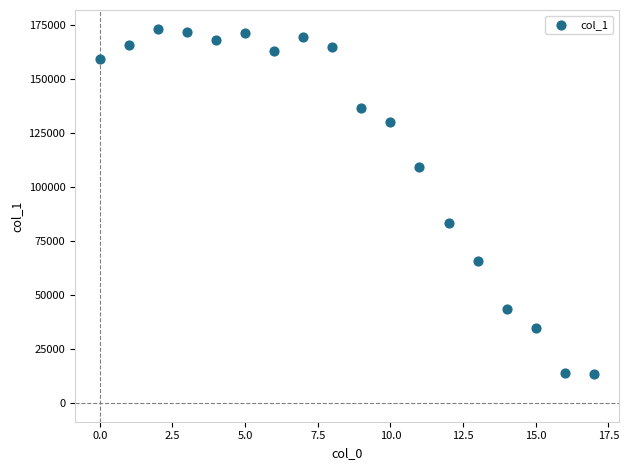

What Y value in the scatter plot is closest to 93265?

83082